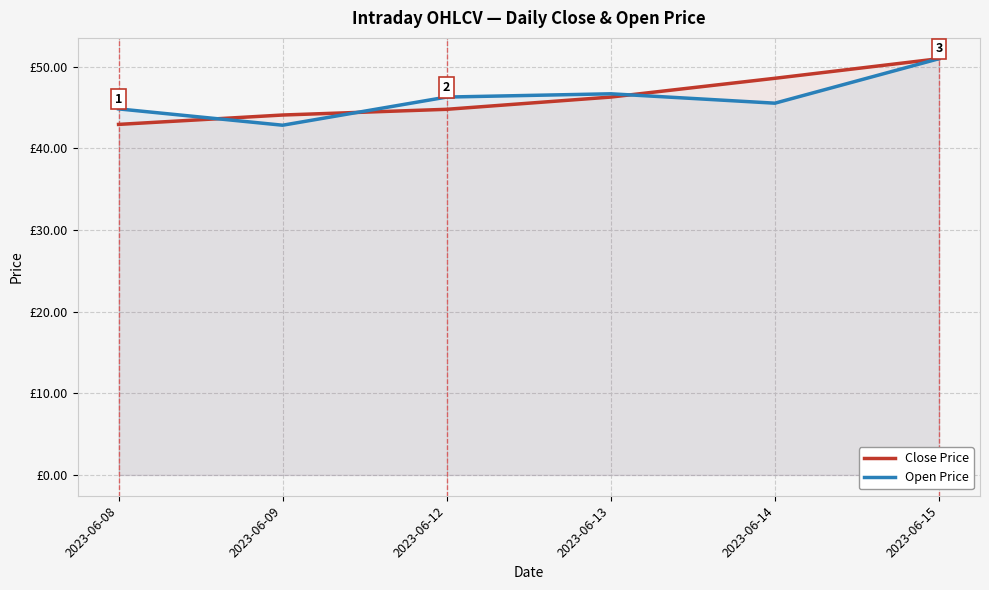

What are all the series names shown in the legend?

Close Price, Open Price